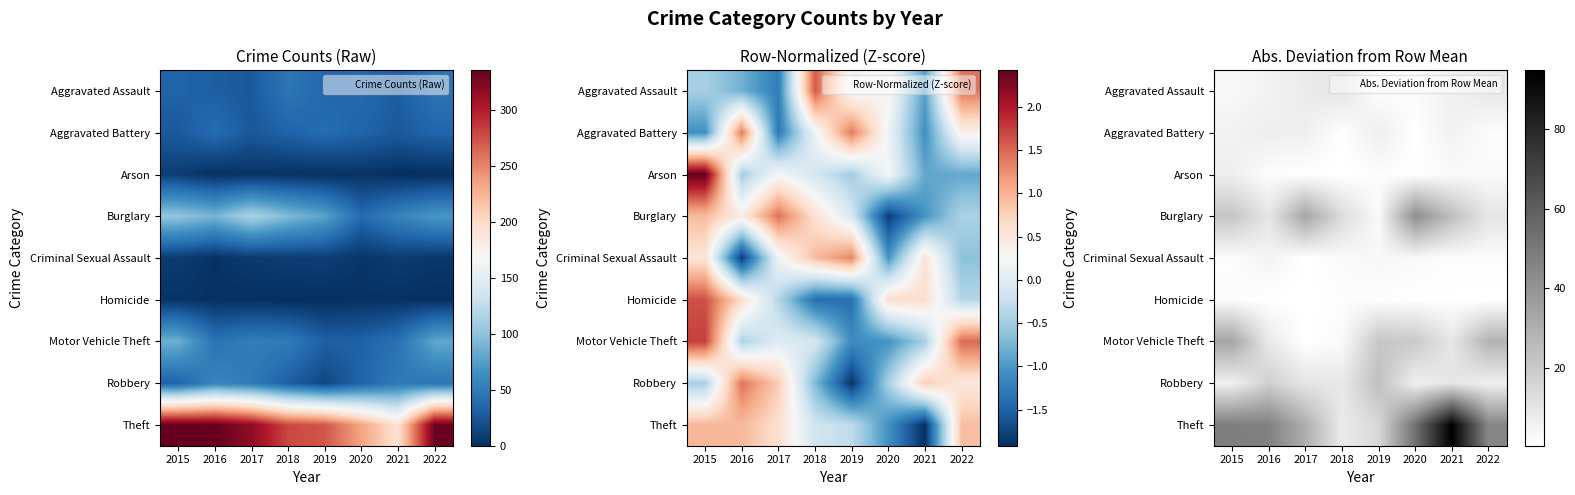

True or false: Homicide has a value of 1.8 at 2018.

False